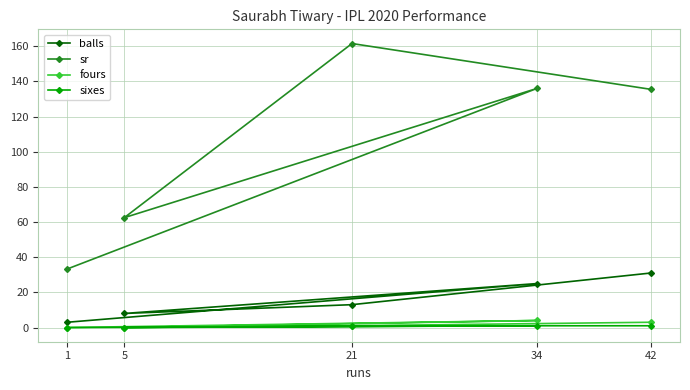

Reading left to right, what are all the values shown in this chart?

balls: 3.0	25.0	8.0	13.0	31.0
sr: 33.3	136.0	62.5	161.5	135.5
fours: 0.0	4.0	0.0	1.0	3.0
sixes: 0.0	1.0	0.0	1.0	1.0